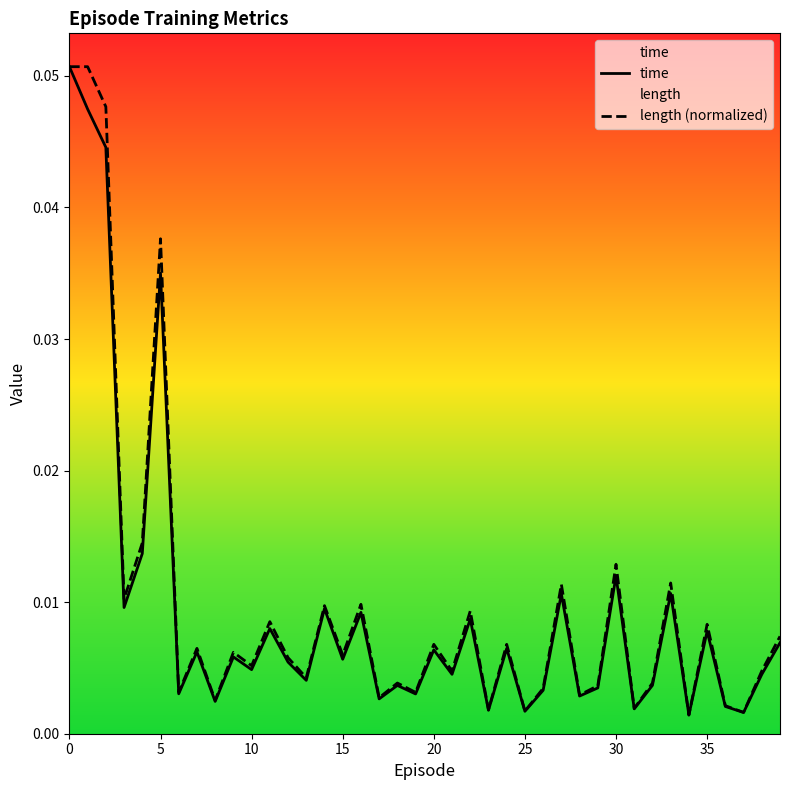

True or false: length (normalized) has a value of 0.0 at 36.

True